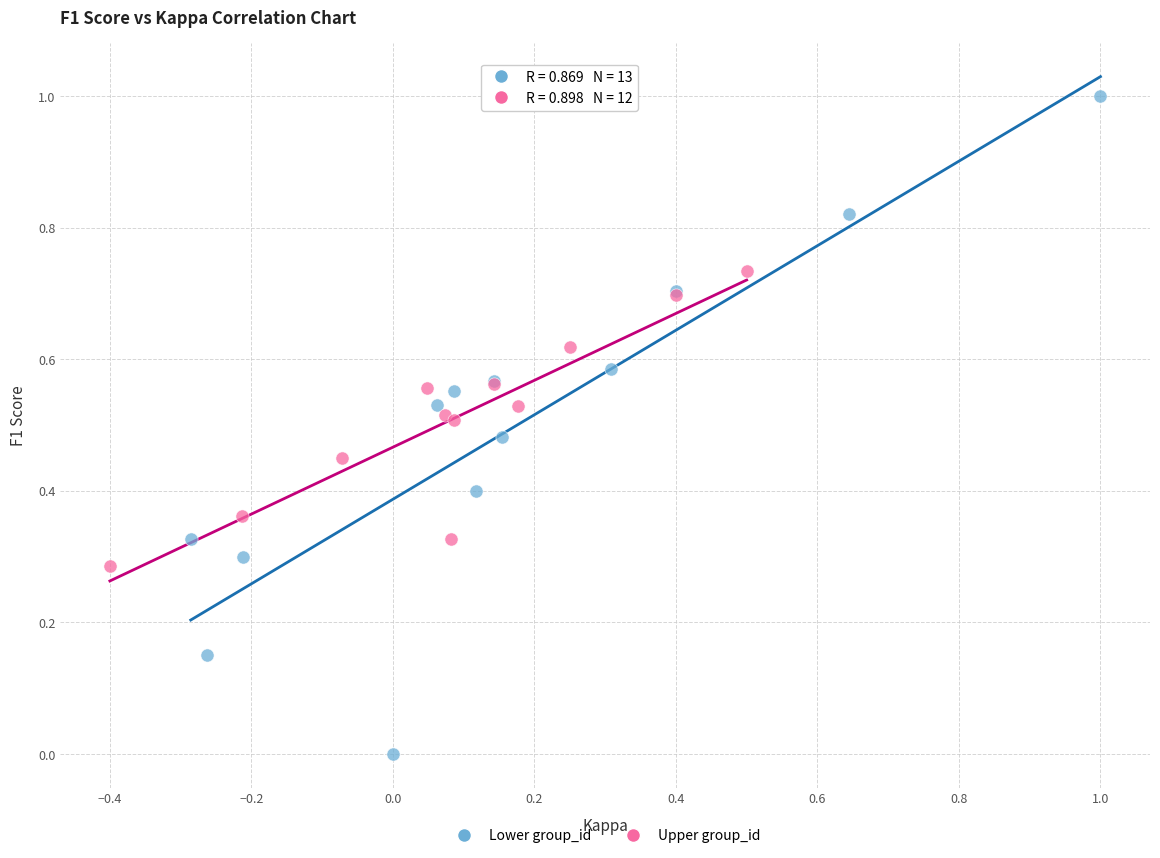

What are all the series names shown in the legend?

Lower group_id, Upper group_id